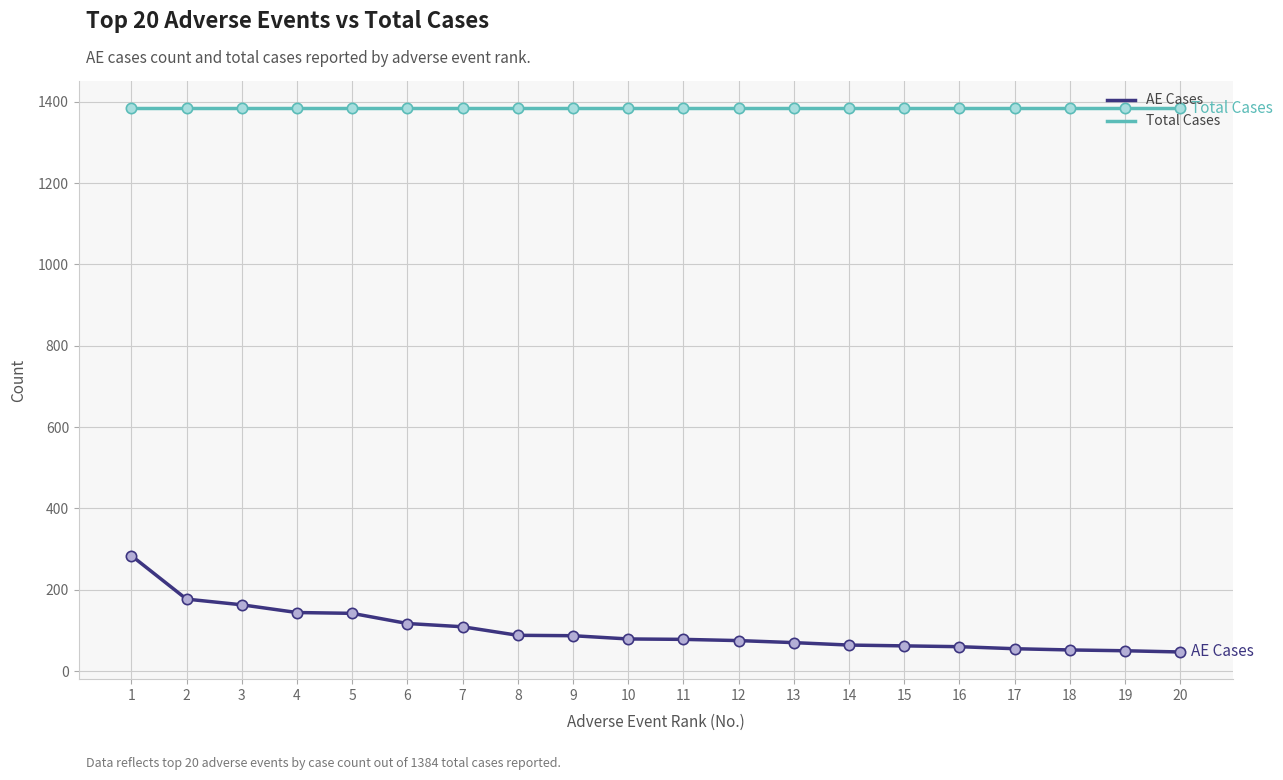

What are all the series names shown in the legend?

AE Cases, Total Cases